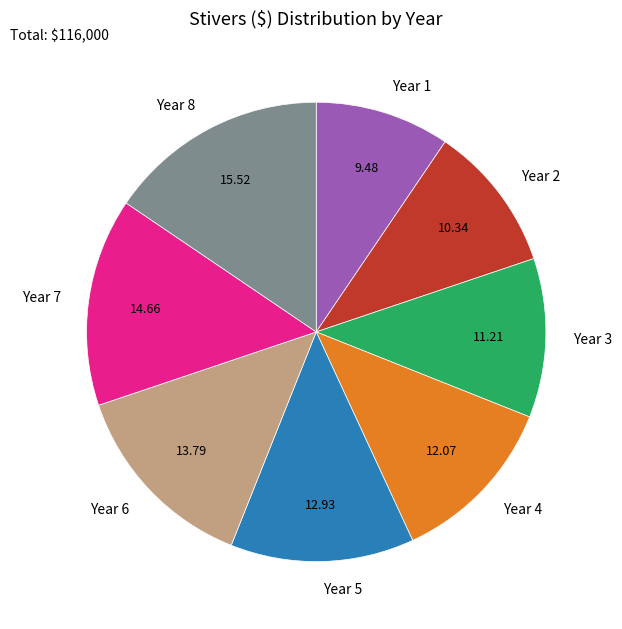

Count the number of slices in the pie.

8